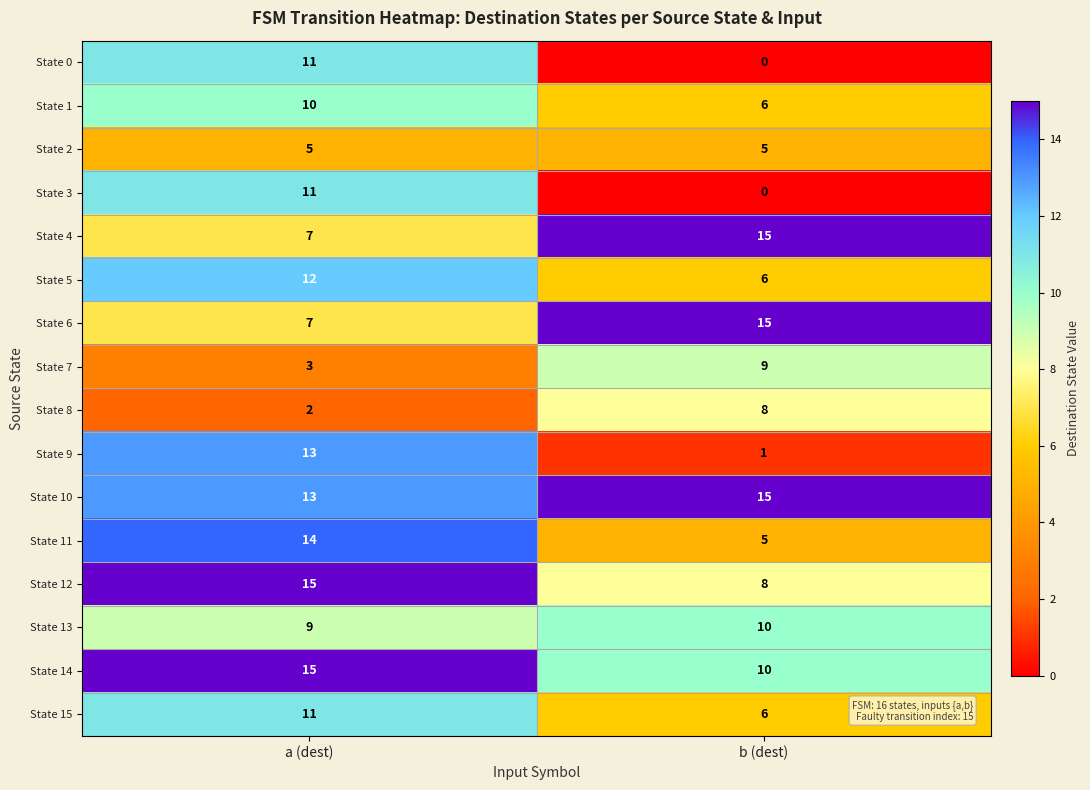

The value of State 14 at b (dest) is 13. True or false?

False